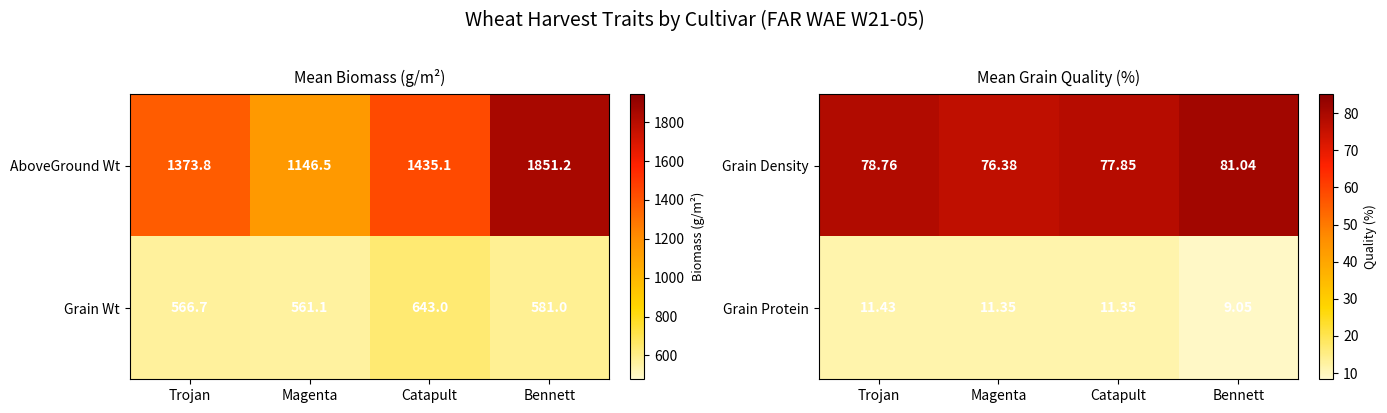

At which label does Grain Density first exceed 78?

Trojan